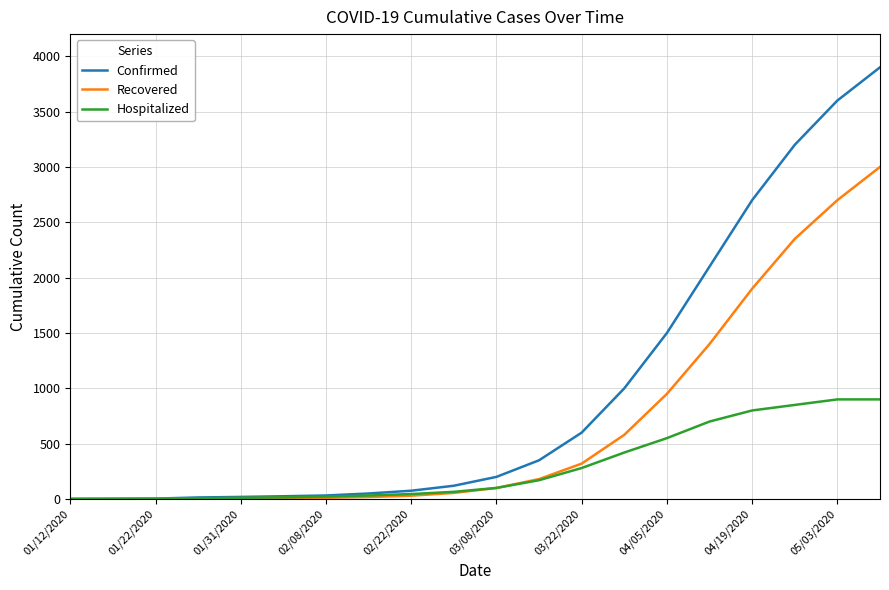

Does the chart have visible grid lines?

Yes